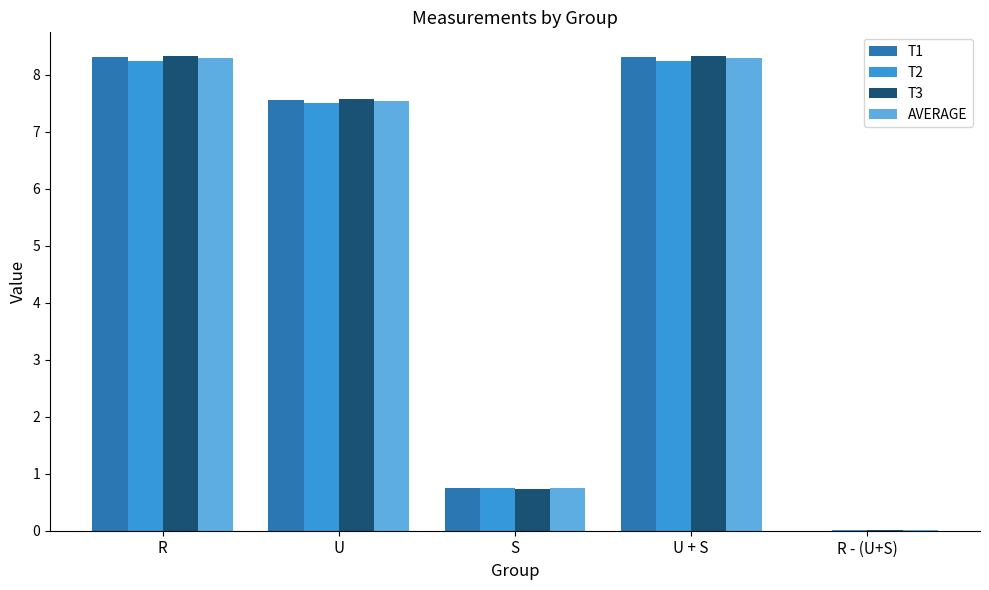

What is the greatest value displayed?

8.3